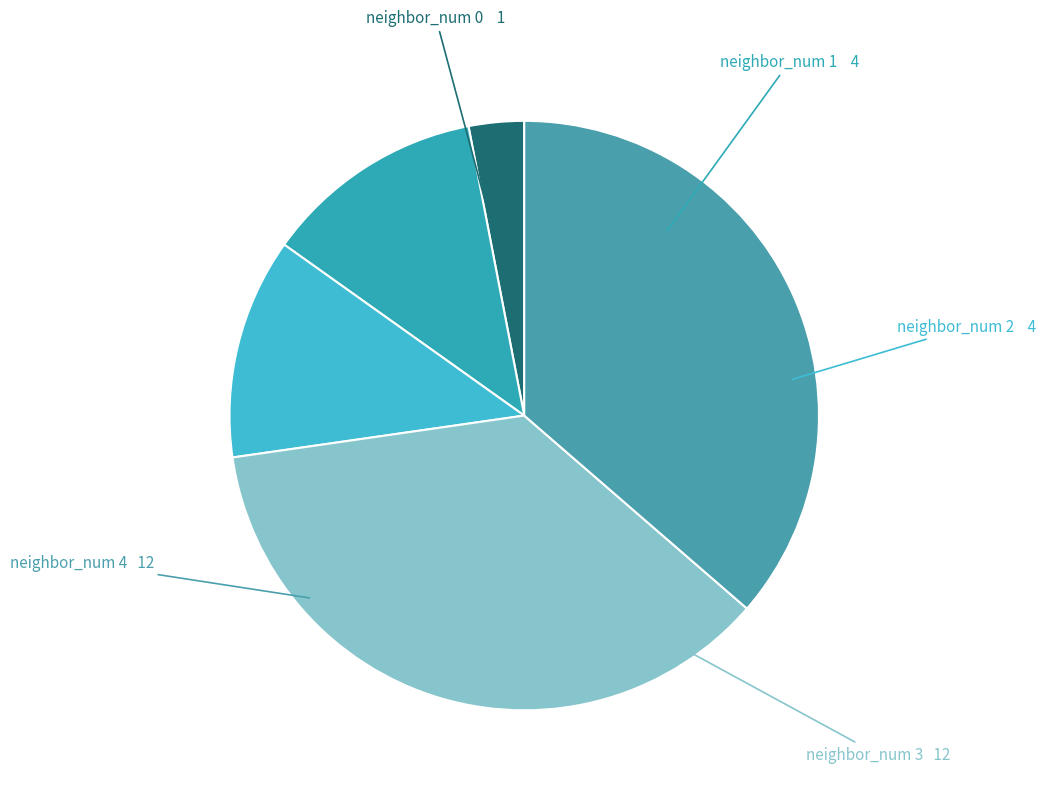

Does neighbor_num 4 account for over 50% of the chart?

No